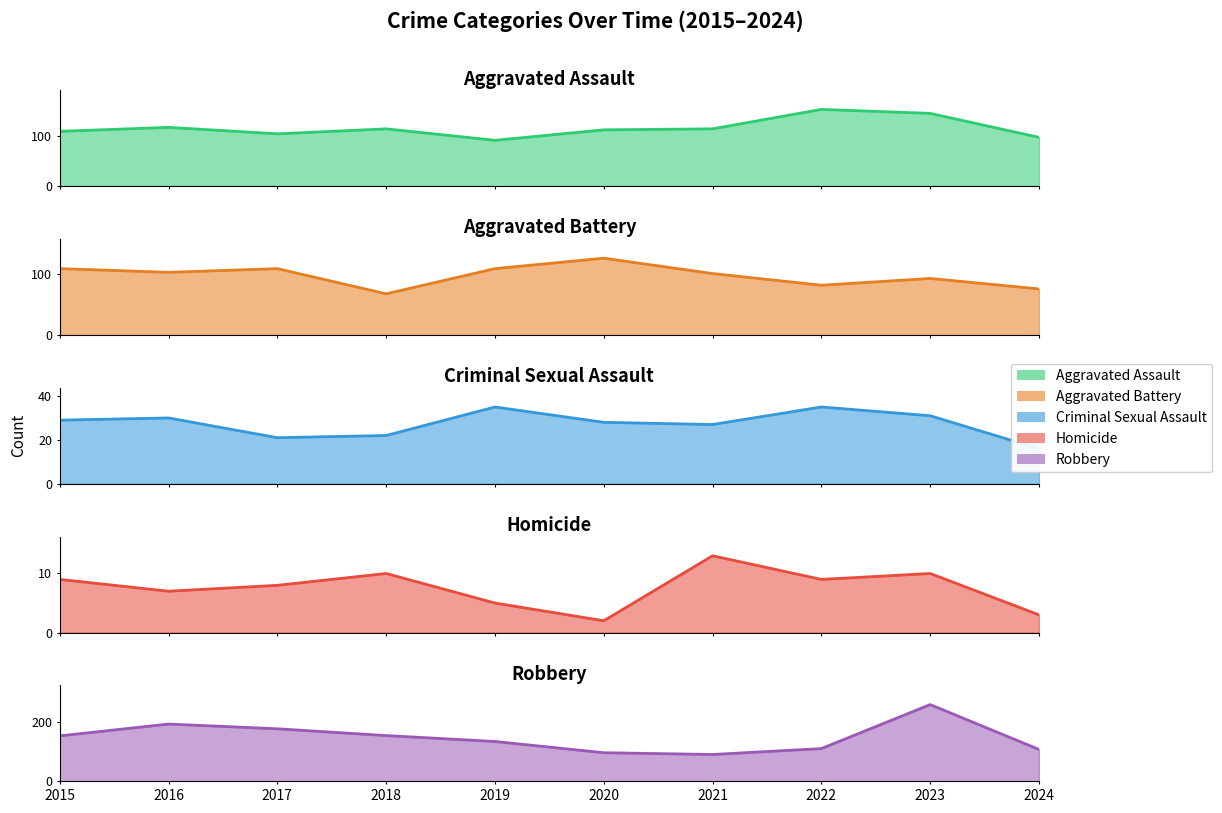

How many series are shown in this chart?

5